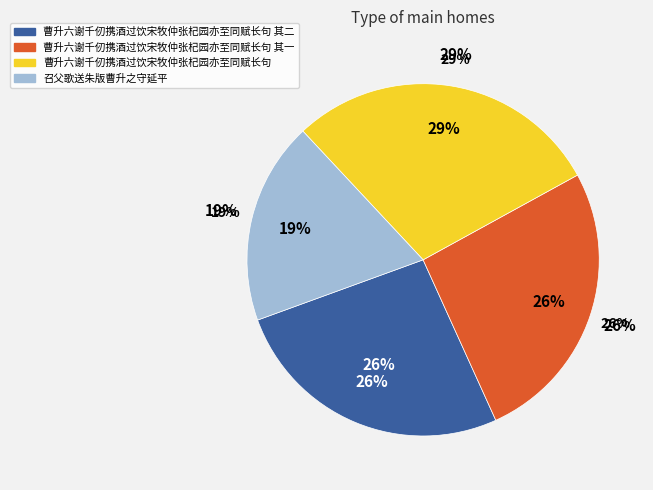

The 召父歌送朱版曹升之守延平 slice represents 19% of the pie. True or false?

True